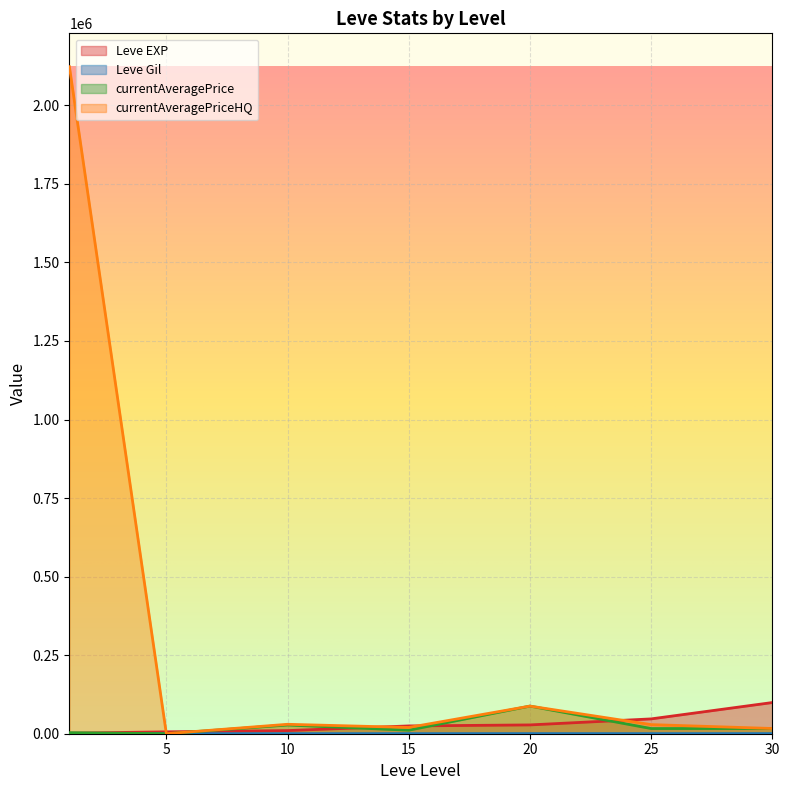

At which category does currentAveragePrice reach its first local peak?

10